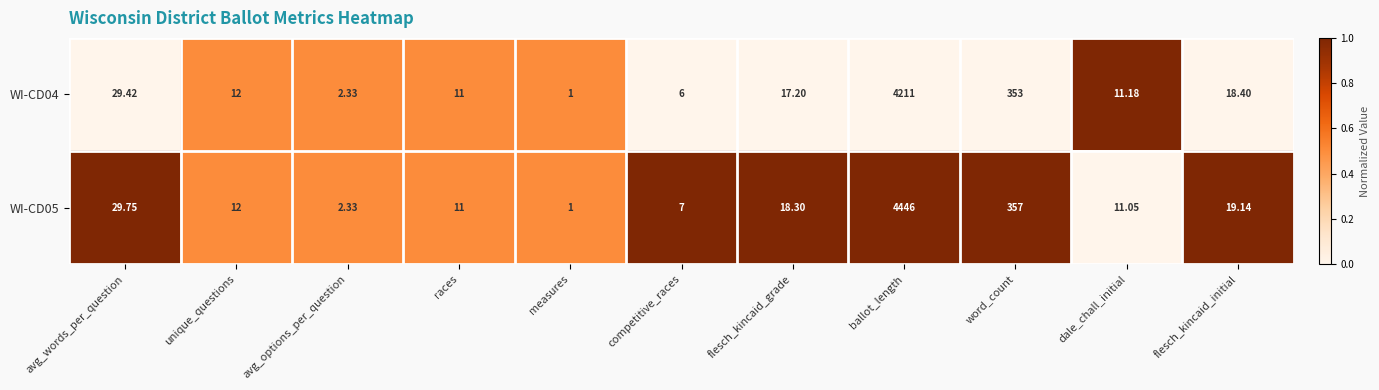

Which label corresponds to the largest value in the chart?

ballot_length